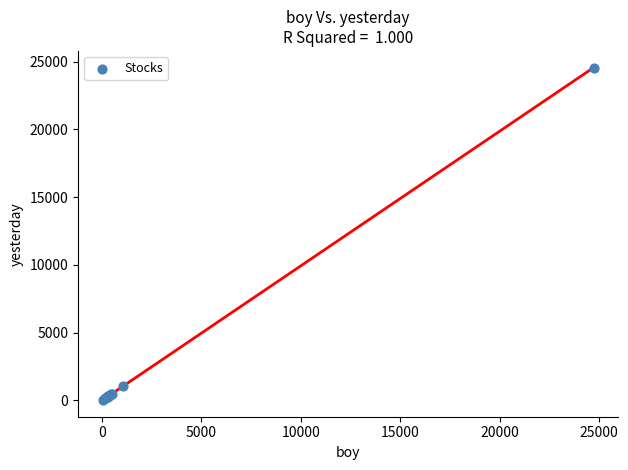

What Y value in the scatter plot is closest to 12297?

1037.9